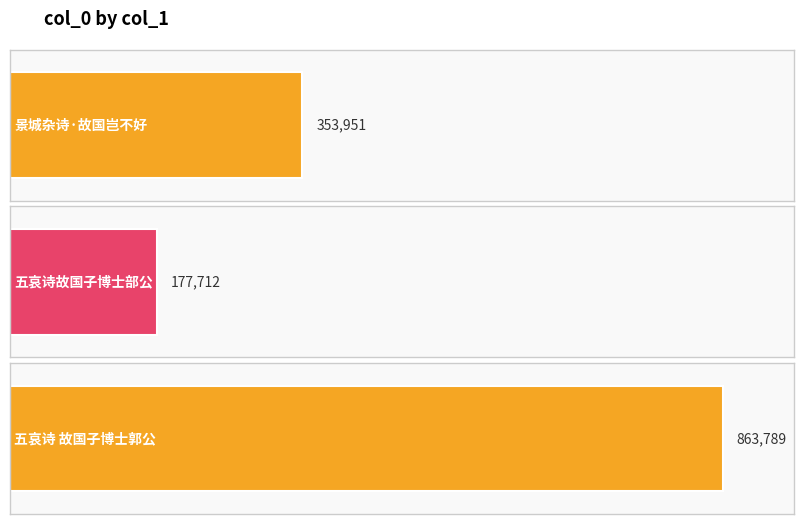

How many data points are less than 353951?

1